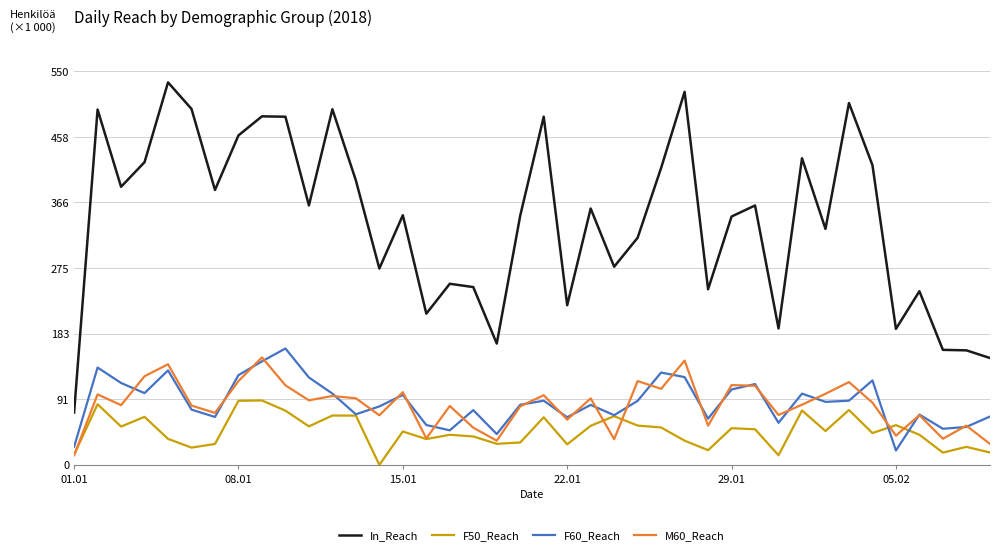

Is this an area chart (filled region under the line)?

No